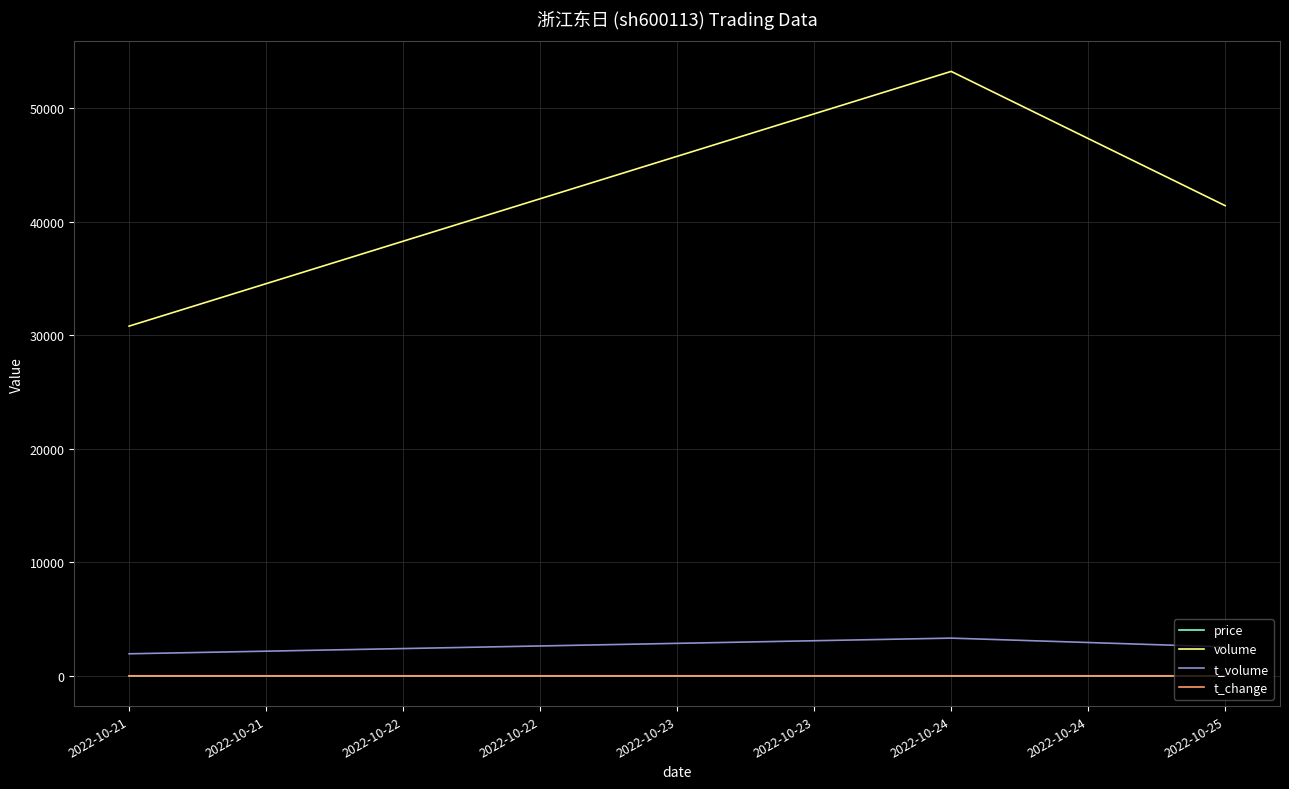

Which series changed the most between 2022-10-21 and 2022-10-24?

volume